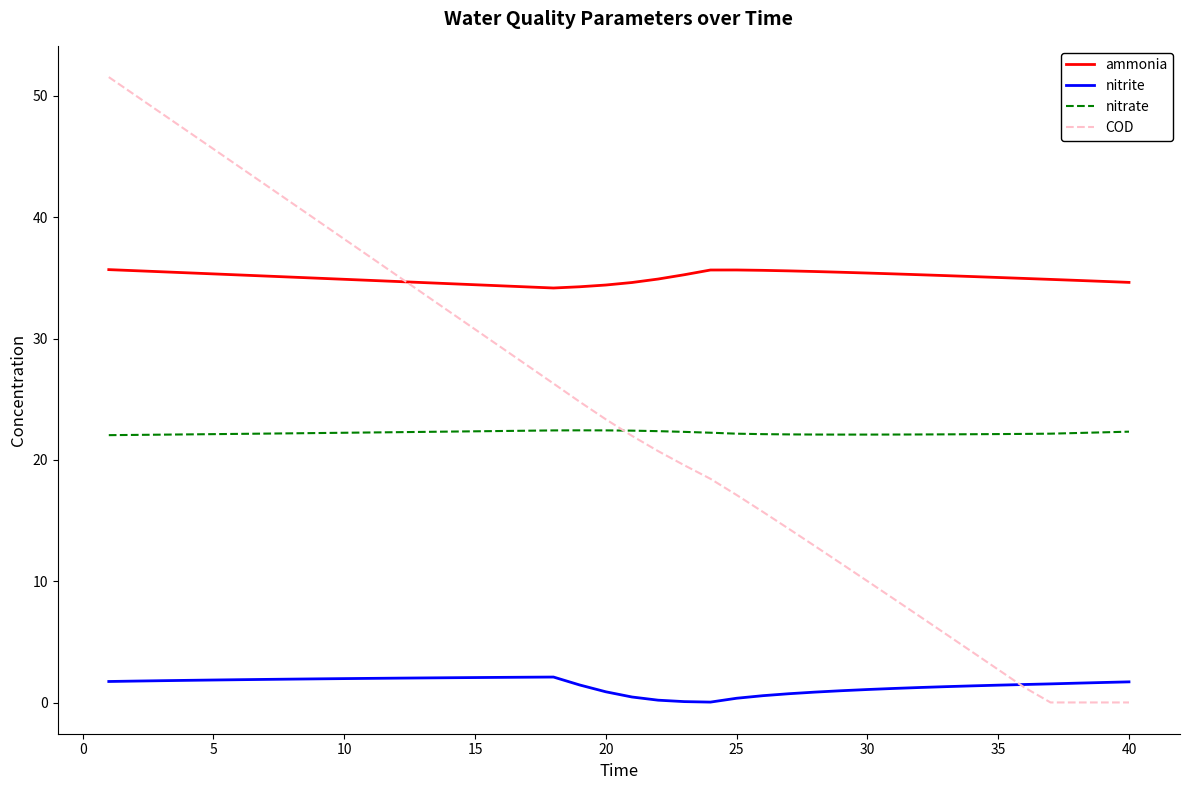

What is the lowest value of the nitrate series?

22.0